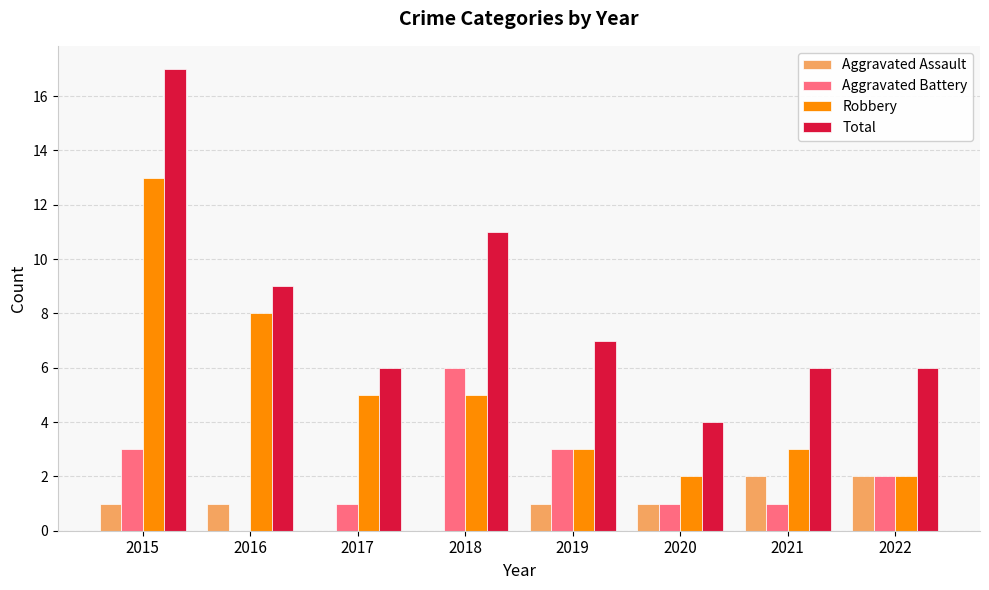

Is it true that Total equals 7 at 2019?

True